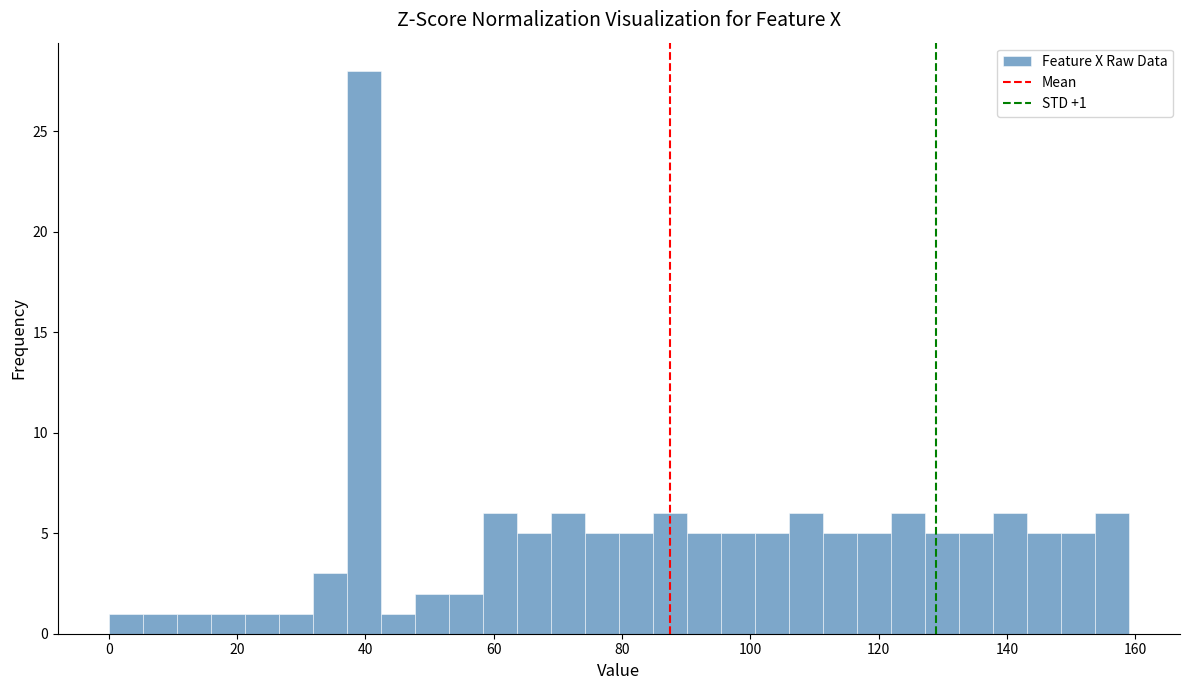

Read against the x-axis, roughly where is the centre of the tallest bar?

40